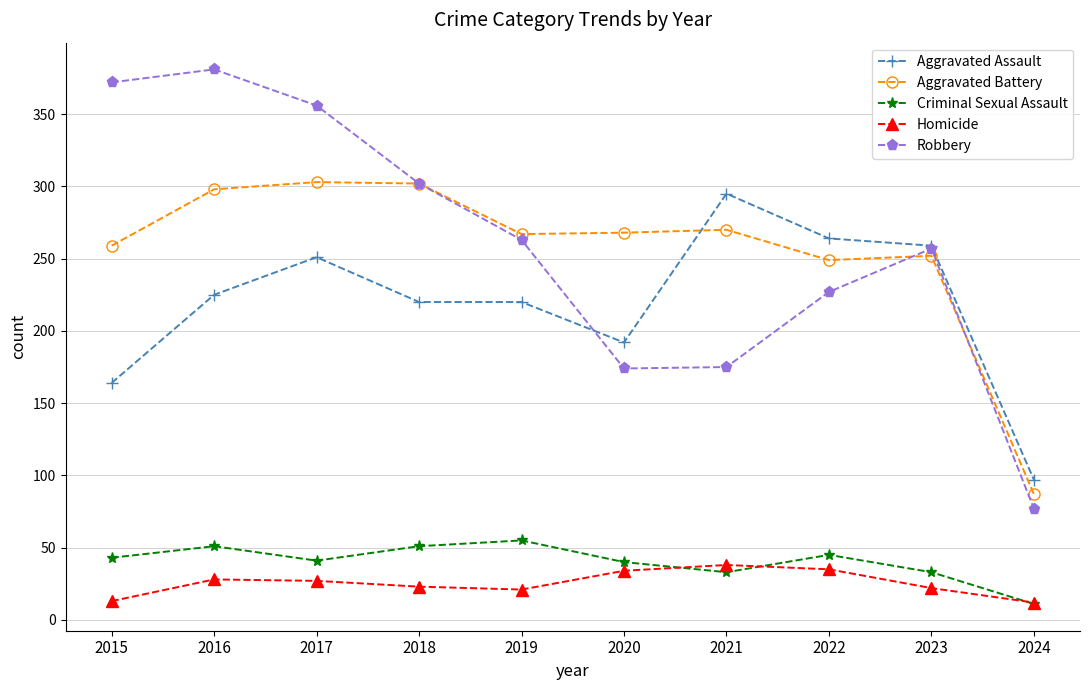

What is the total value across all series at 2022?

820